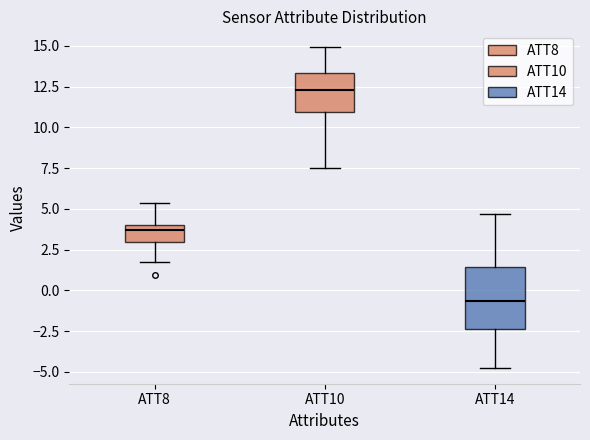

Reading left to right, read every box against the y-axis: the position of its median line, the range the box covers, and the ends of its whiskers. The values are not printed on the chart, so give them approximately, as read against the axis.

ATT8: median 3.5, box 3.0 to 4.0, whiskers 1.5 to 5.5
ATT10: median 12.5, box 11.0 to 13.5, whiskers 7.5 to 15.0
ATT14: median -0.5, box -2.5 to 1.5, whiskers -4.5 to 4.5